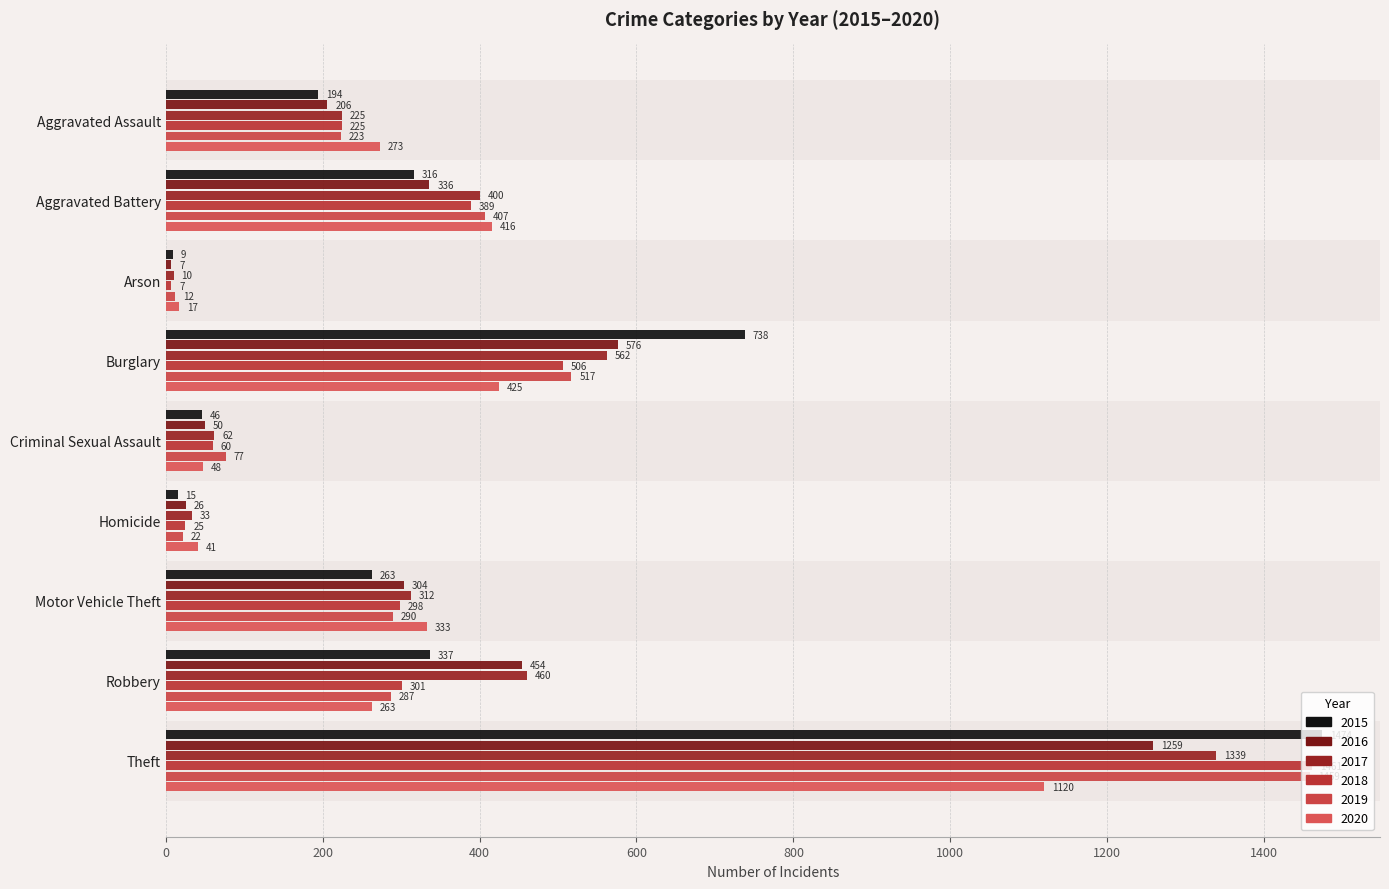

Which label corresponds to the largest value in the chart?

Theft